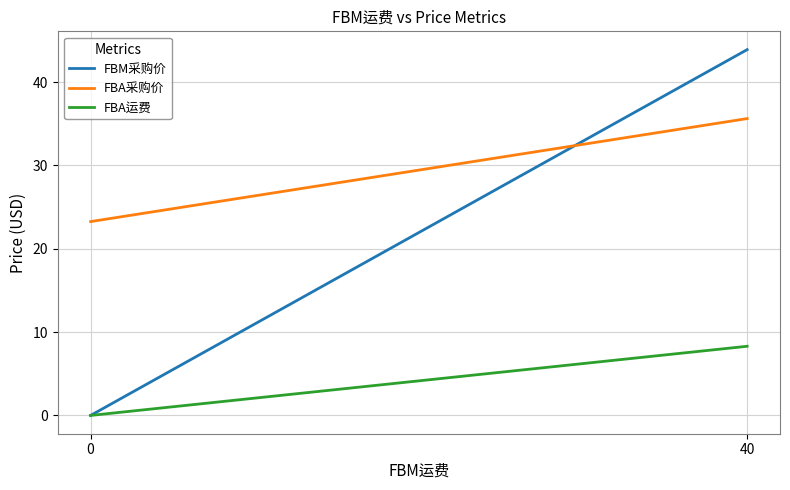

What is the total value across all series at 0?

23.3